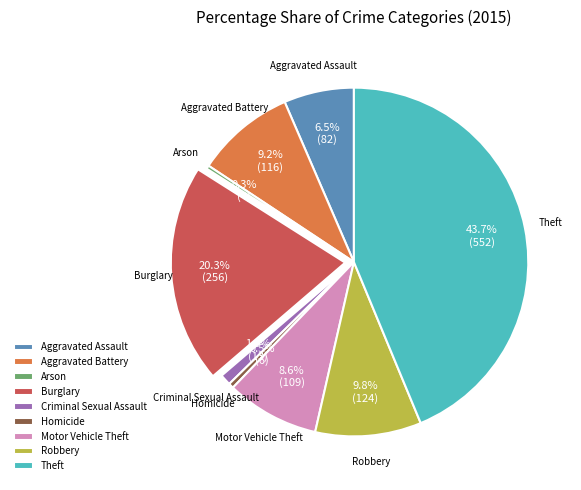

Between Motor Vehicle Theft and Homicide, which is larger?

Motor Vehicle Theft